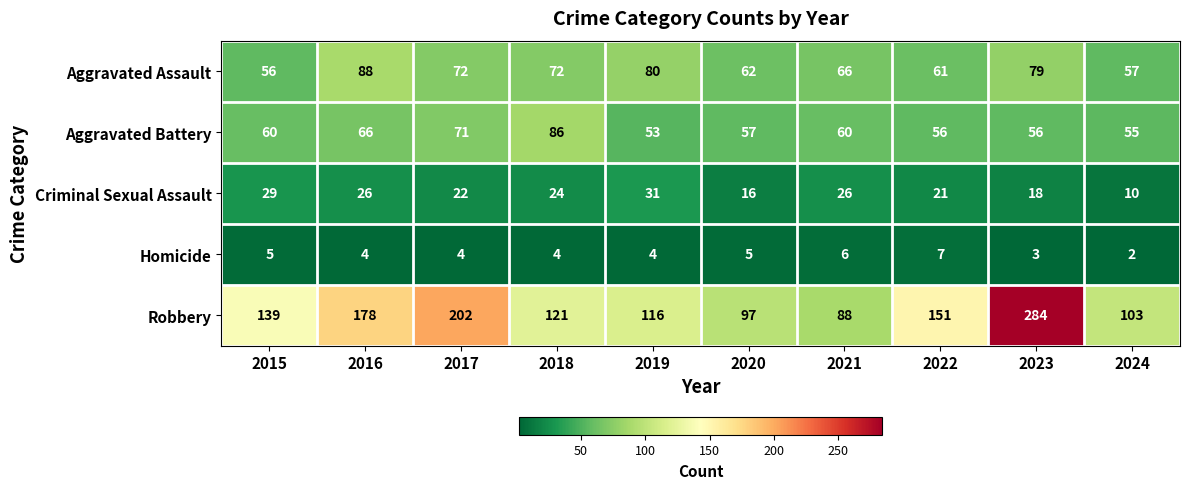

Rank the series by their maximum value, from lowest to highest.

Homicide, Criminal Sexual Assault, Aggravated Battery, Aggravated Assault, Robbery